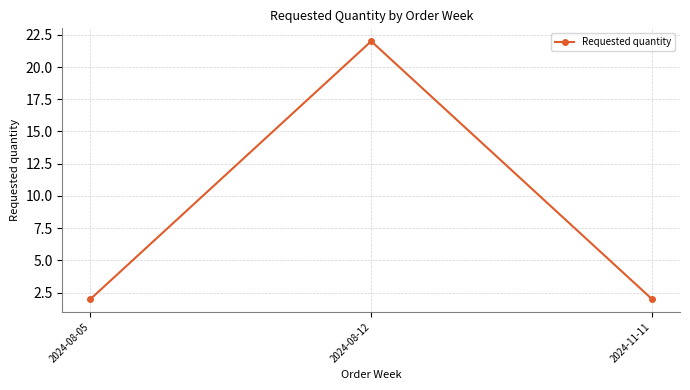

The chart shows a value of 3 at 2024-08-05. True or false?

False